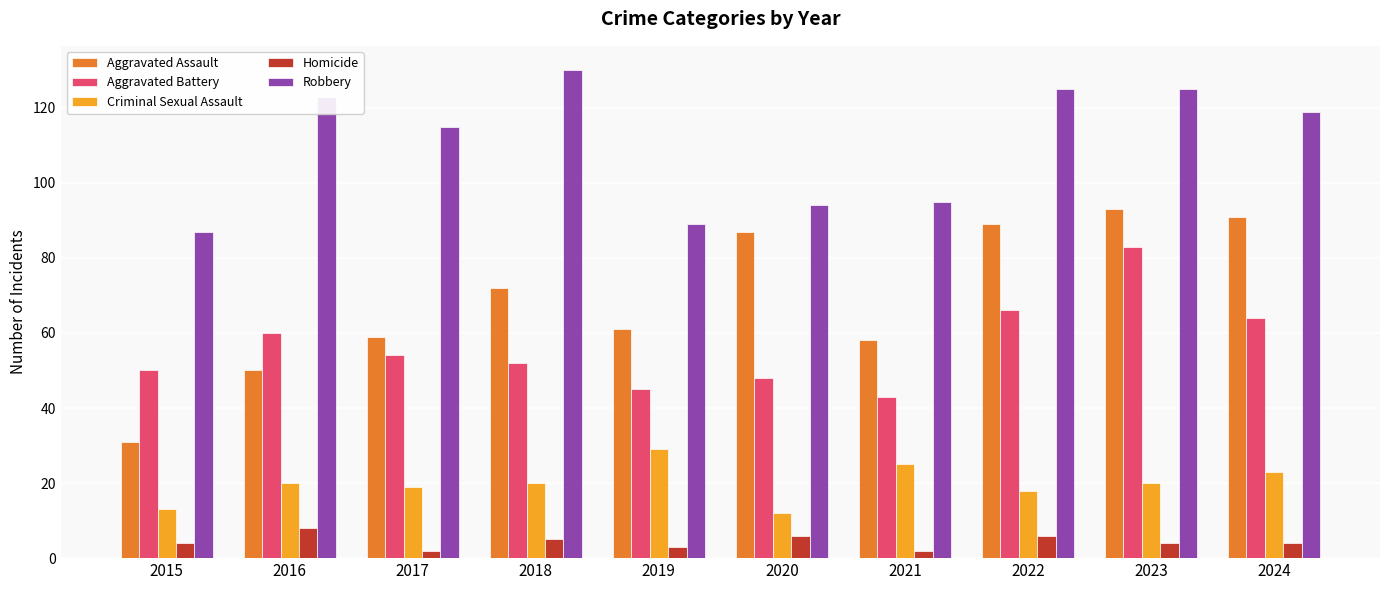

Which series has the largest range (max minus min)?

Aggravated Assault